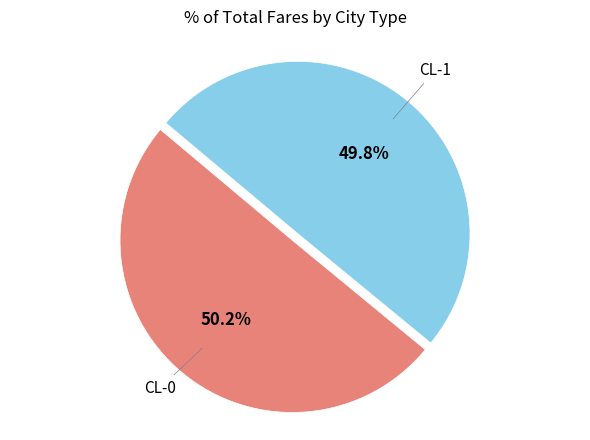

Is it true that CL-1 is 57% of the pie?

False